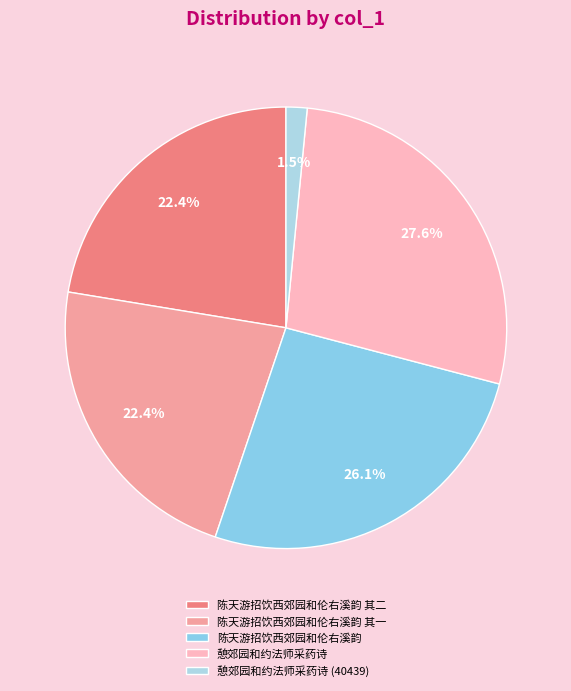

Does 陈天游招饮西郊园和伦右溪韵 其二 account for over 50% of the chart?

No